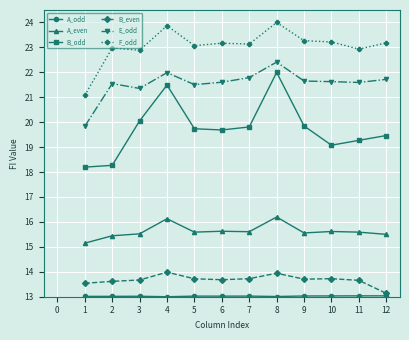

True or false: B_odd has more than 1 points higher than both neighbors.

True